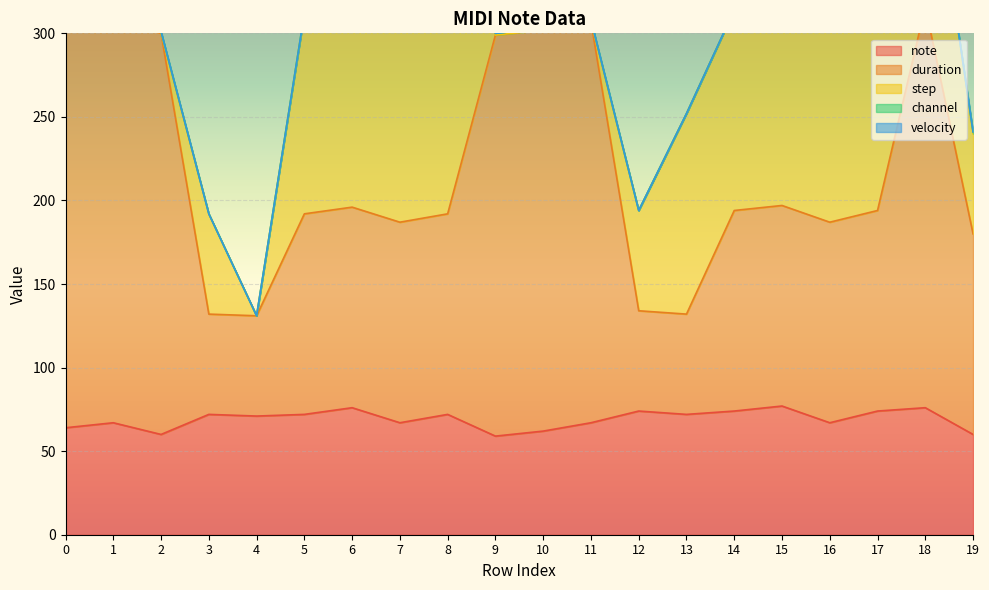

What is the difference between the second highest and second lowest values in the channel series?

1